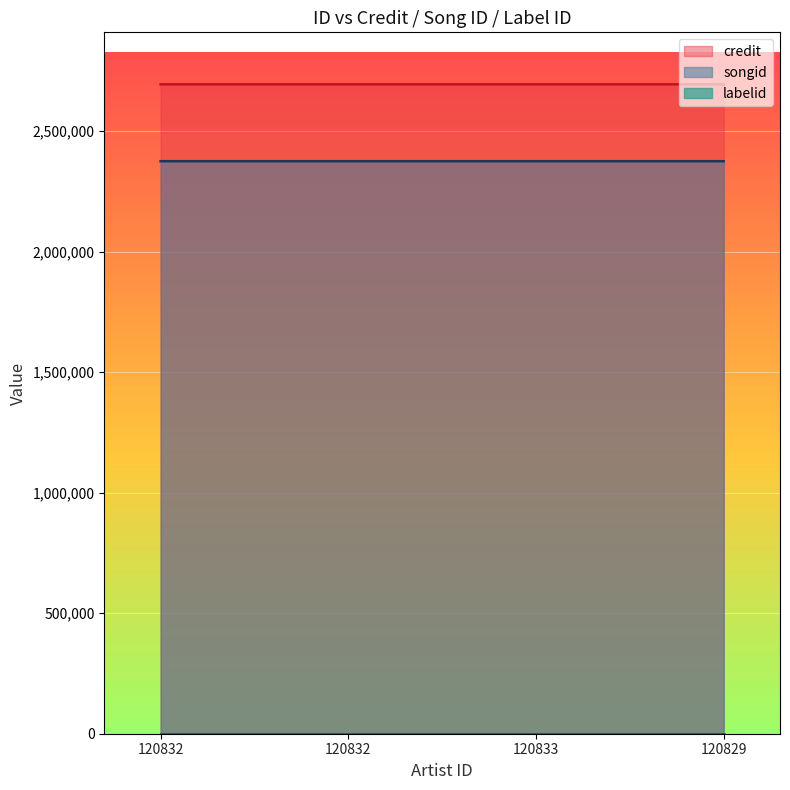

What is the label of the 3rd point from the left?

120833